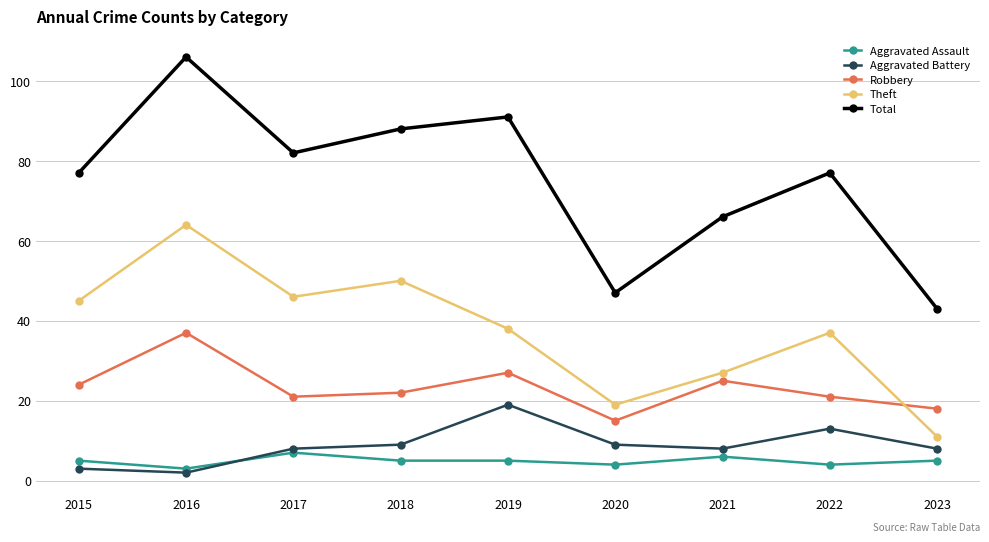

Which series changed the most between 2015 and 2018?

Total